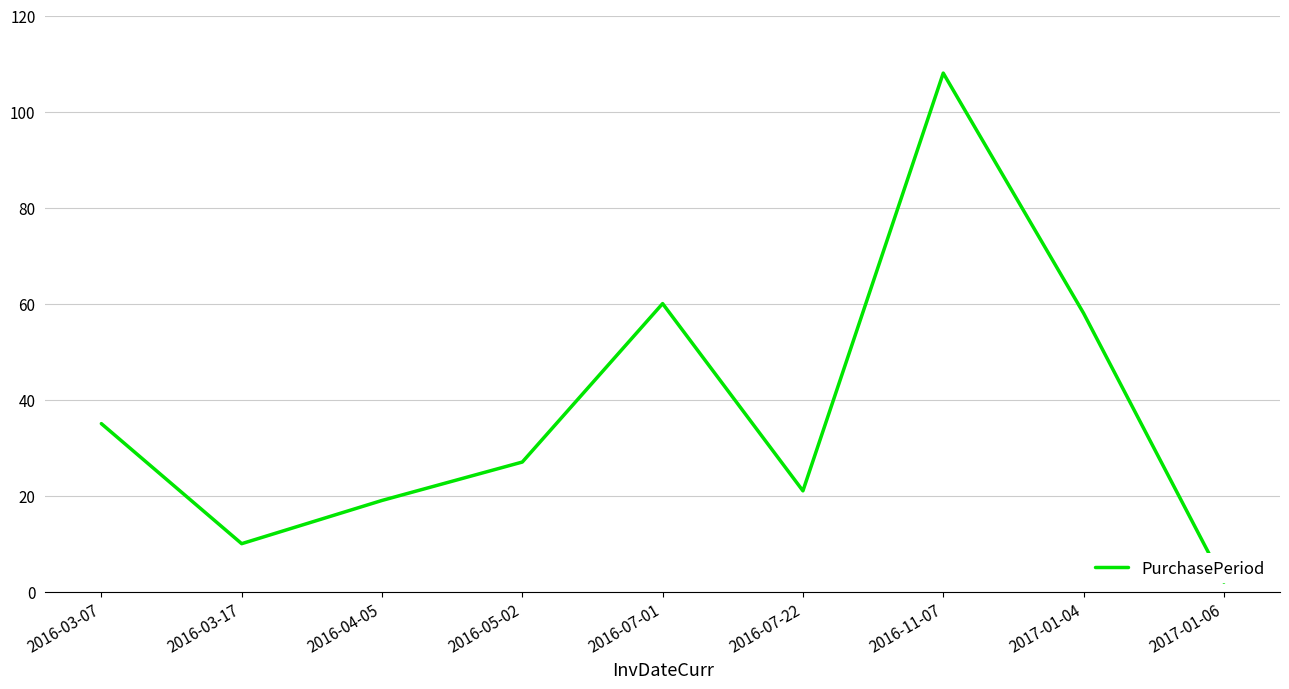

What is the smallest value displayed?

2